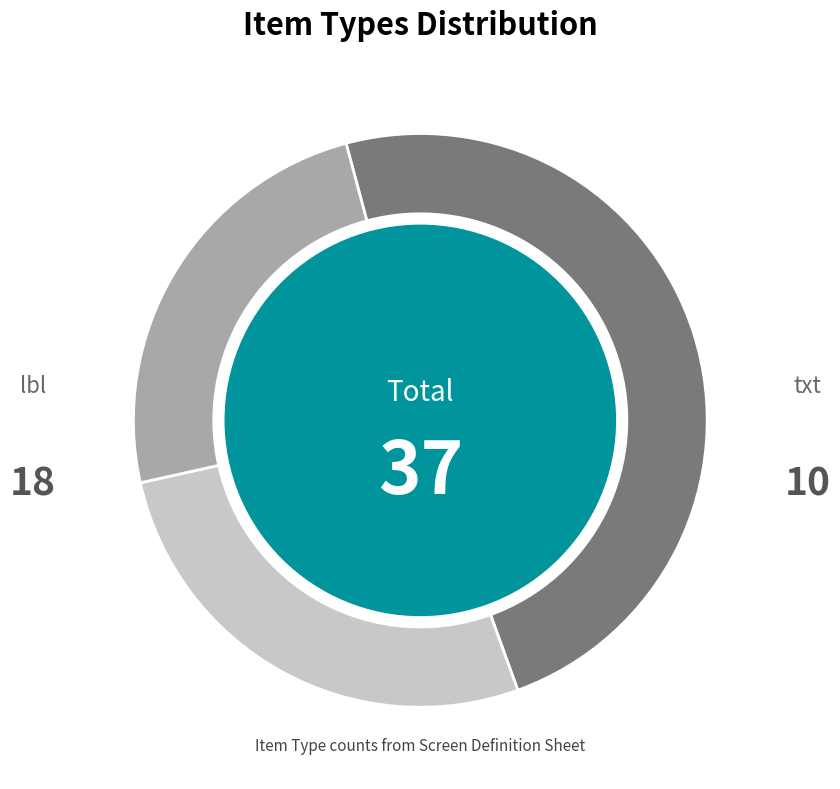

Does any single category account for the majority?

No